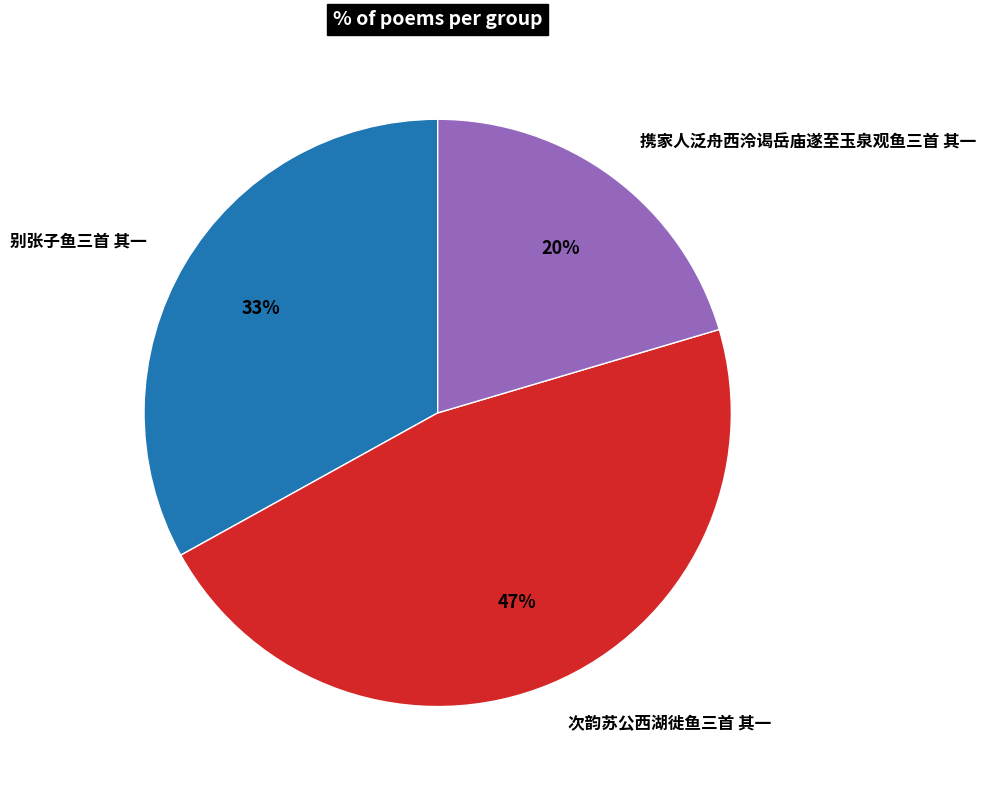

Does any single category account for the majority?

No